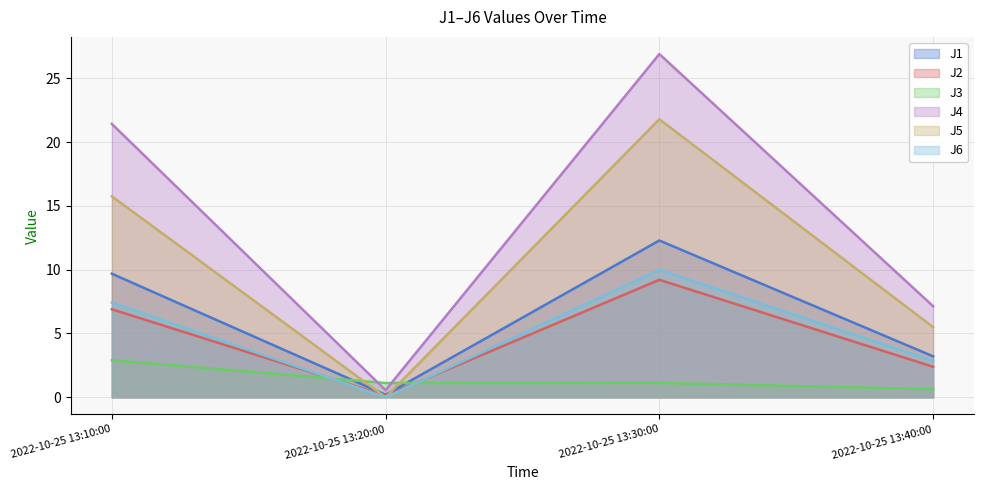

What is the spread (max minus min) of values at 2022-10-25 13:10:00?

18.5